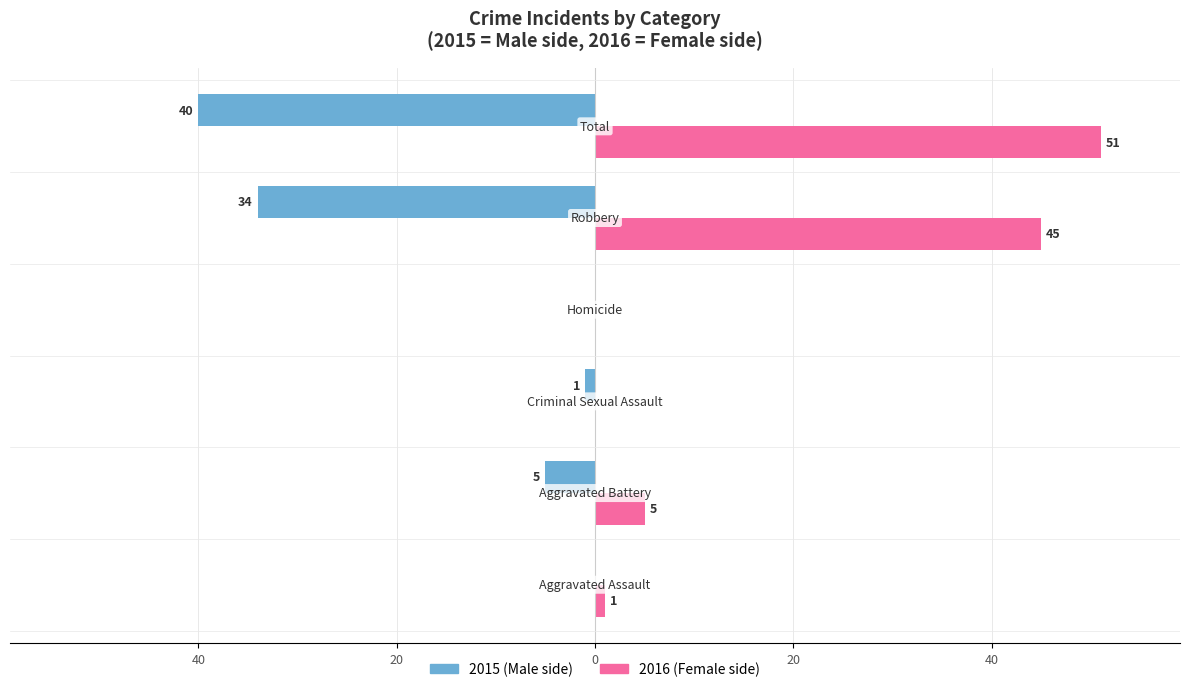

How many bars are there in total?

12